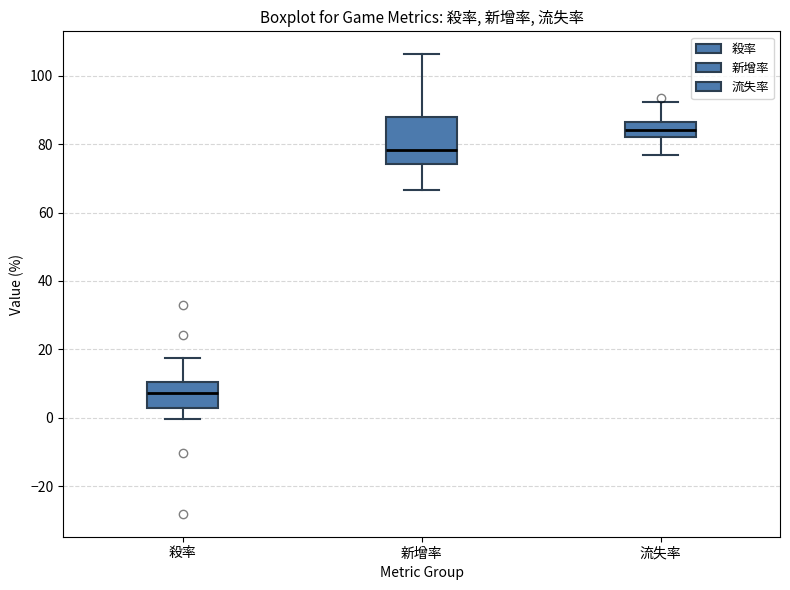

Reading left to right, transcribe this box plot: for each box, give where its median line is, the range the box spans, and where its two whiskers end, as read against the y-axis. The values are not printed on the chart, so give them approximately, as read against the axis.

殺率: median 8, box 2 to 10, whiskers 0 to 18
新增率: median 78, box 74 to 88, whiskers 66 to 106
流失率: median 84, box 82 to 86, whiskers 76 to 92